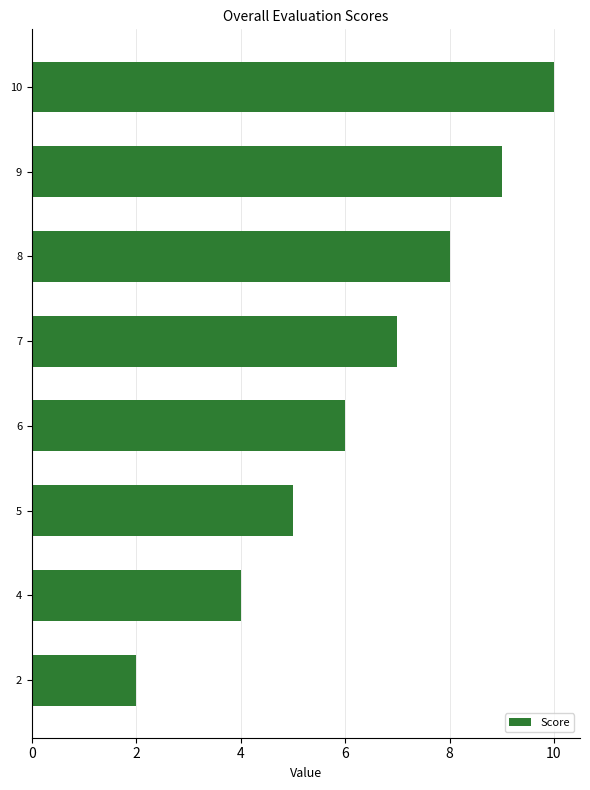

How many bars are there in total?

8